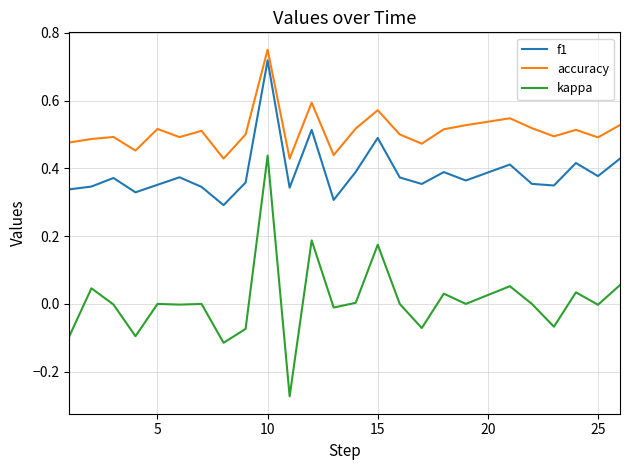

Which series has the largest total across all categories?

accuracy